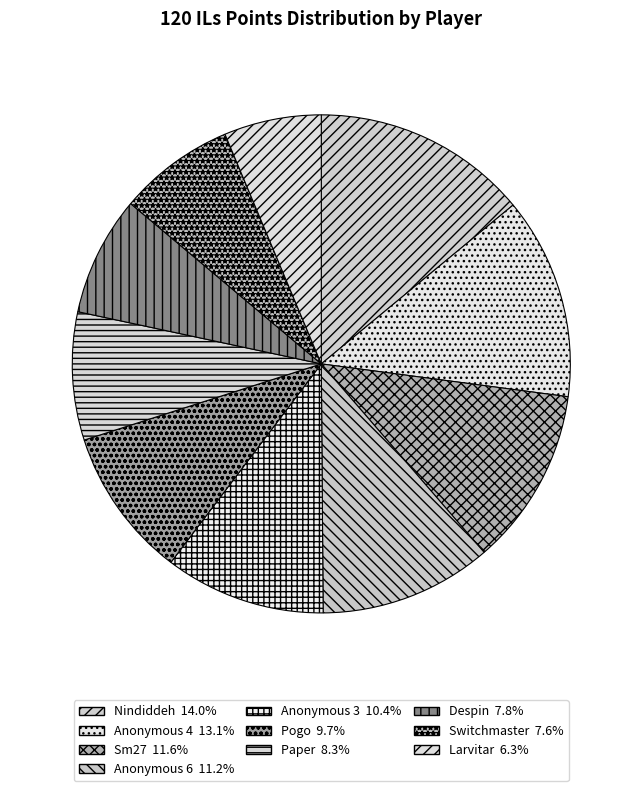

How many slices are in this pie chart?

10